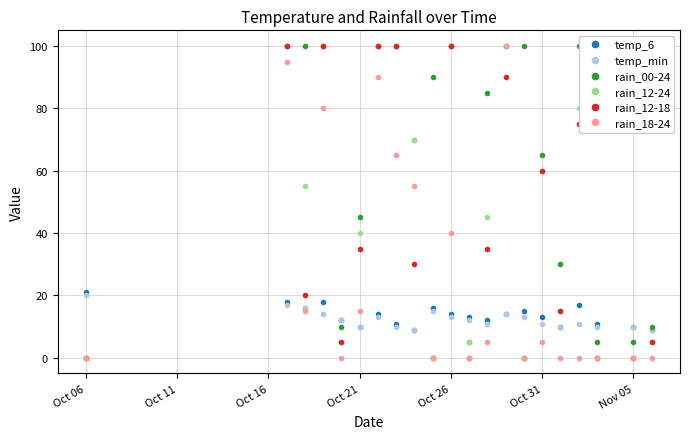

What are all the series names shown in the legend?

temp_6, temp_min, rain_00-24, rain_12-24, rain_12-18, rain_18-24